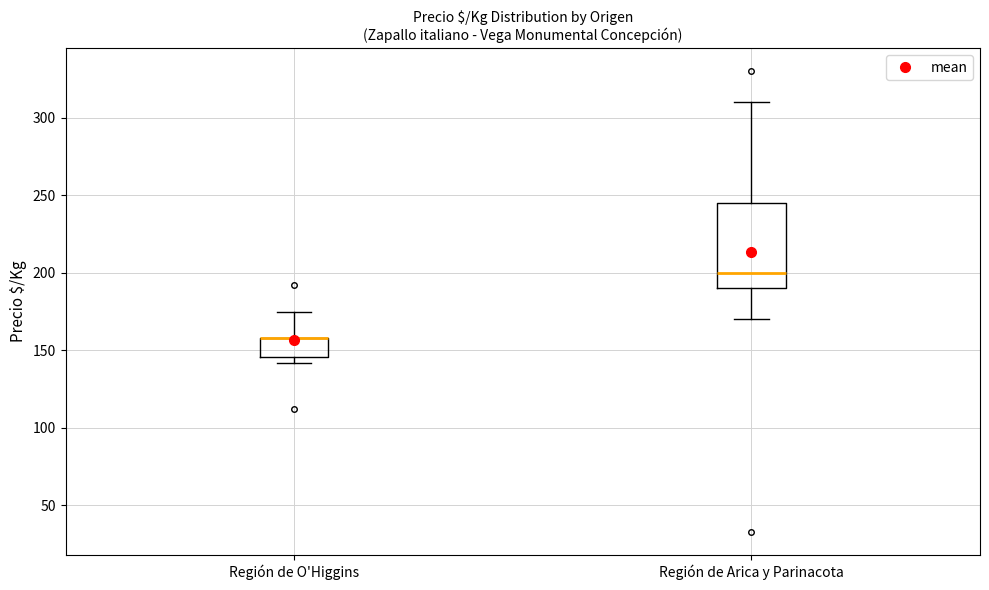

Where does the lower whisker of the box for Región de Arica y Parinacota end on the y-axis? The values are not printed on the chart, so give them approximately, as read against the axis.

170